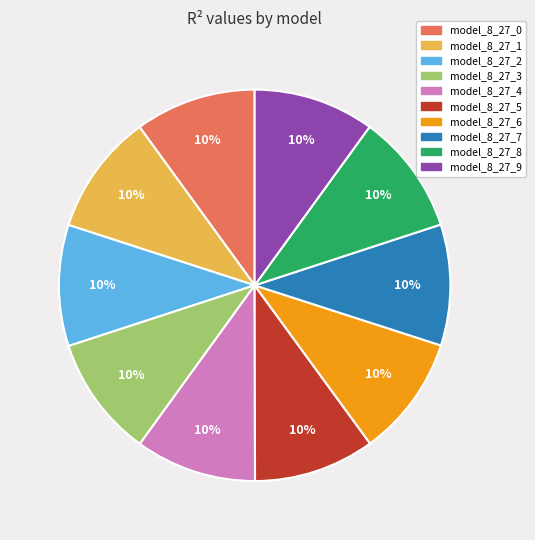

Is it true that model_8_27_1 is 10% of the pie?

True